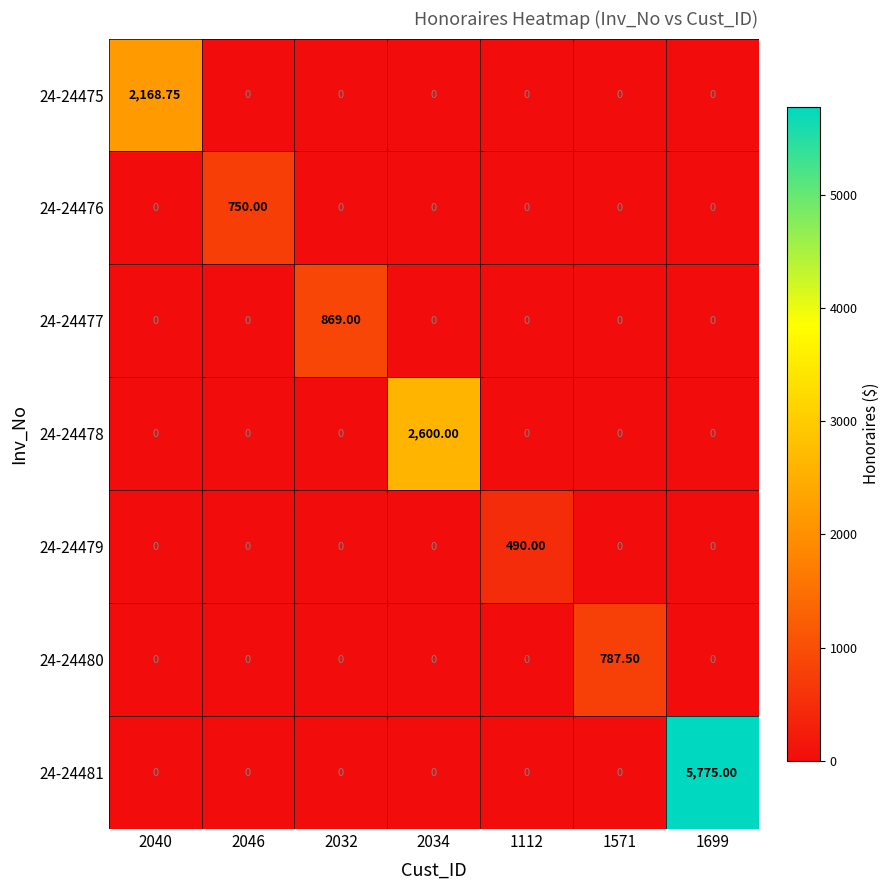

What is the total value across all series at 2032?

869.0